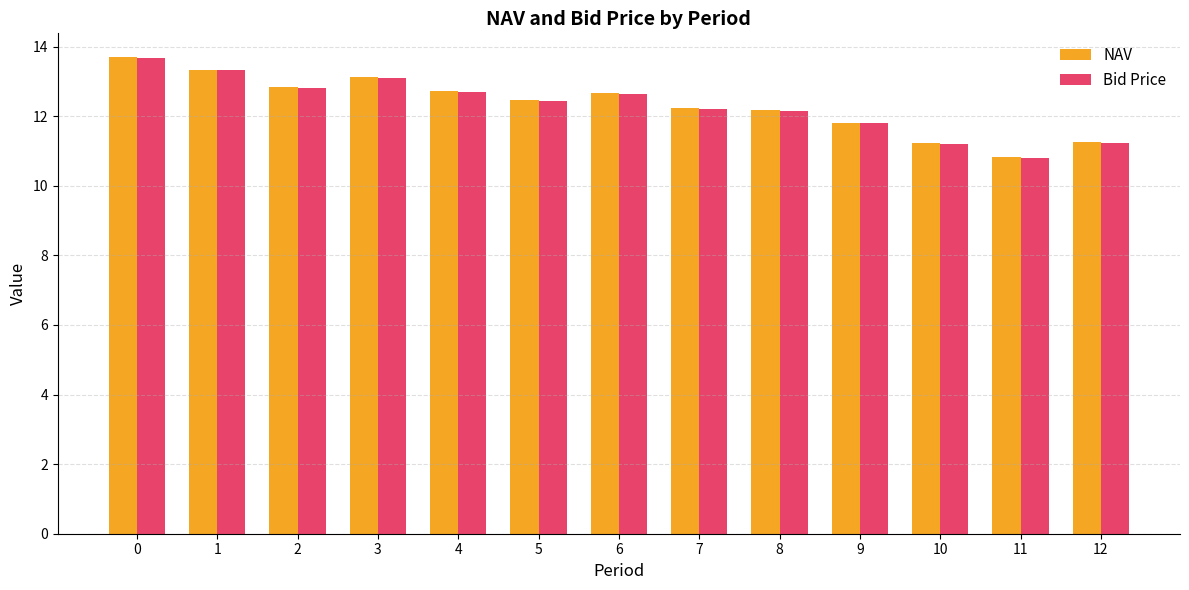

What is the minimum value shown in the chart?

10.8